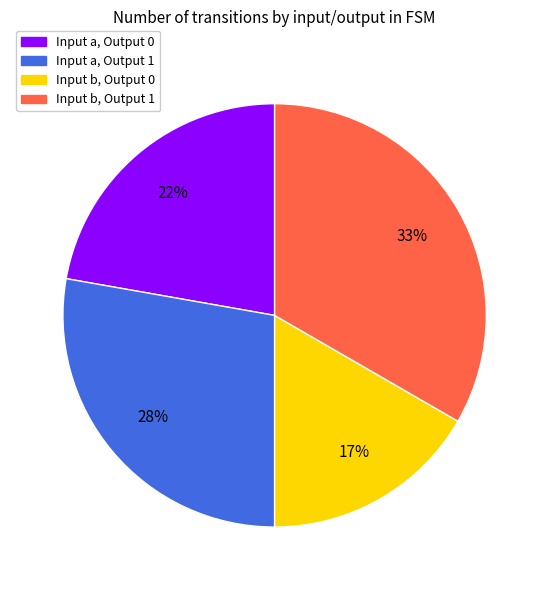

To the nearest percent, what is the average slice percentage?

25%